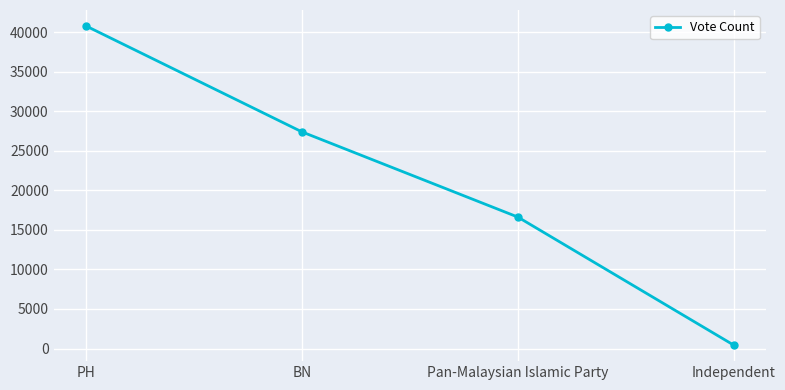

Reading left to right, what are all the values shown in this chart?

PH=40783	BN=27392	Pan-Malaysian Islamic Party=16620	Independent=426